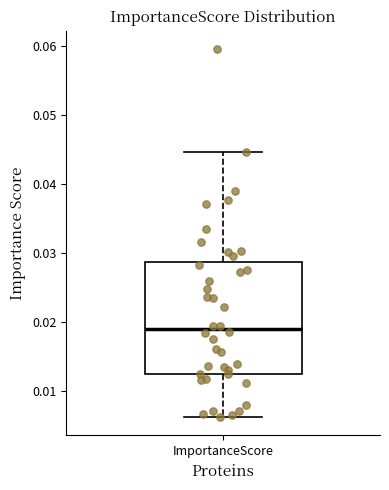

Read this box plot against the y-axis: the position of the median line, the range covered by the box, and the ends of both whiskers. The values are not printed on the chart, so give them approximately, as read against the axis.

median 0.019, box 0.012 to 0.029, whiskers 0.006 to 0.045